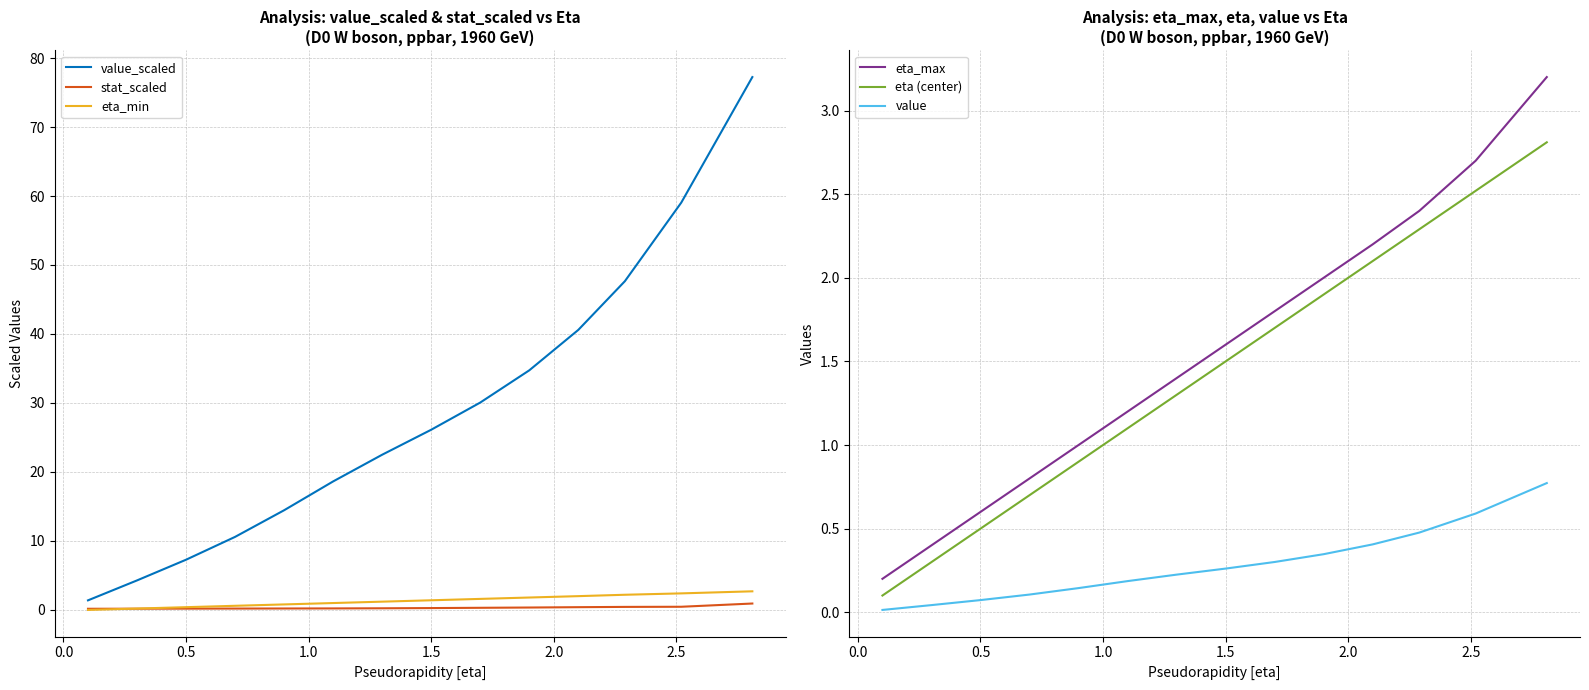

What is the average value of the eta_min series?

1.3